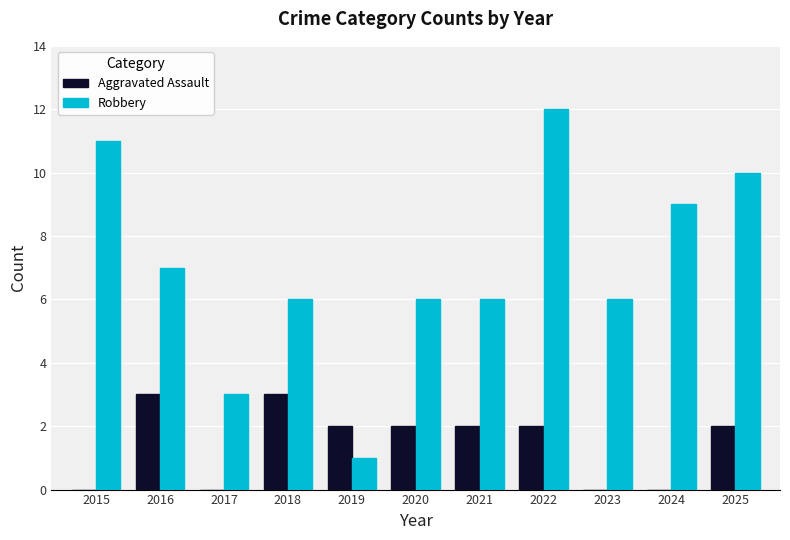

Is the value of Aggravated Assault at 2017 greater than the value of Robbery at 2017?

No